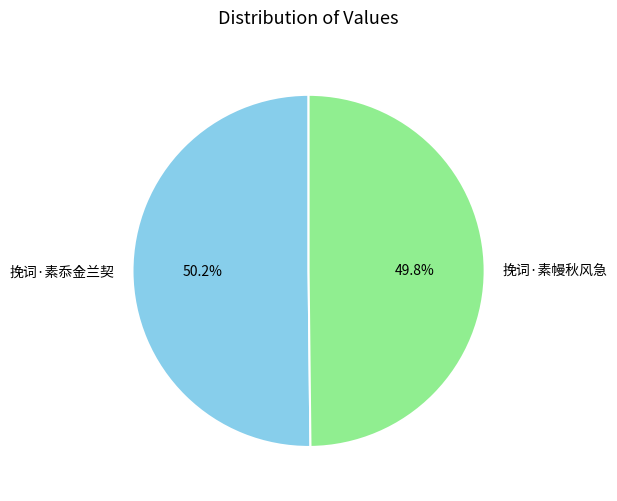

To the nearest percent, what percentage of the pie is 挽词·素忝金兰契?

50%